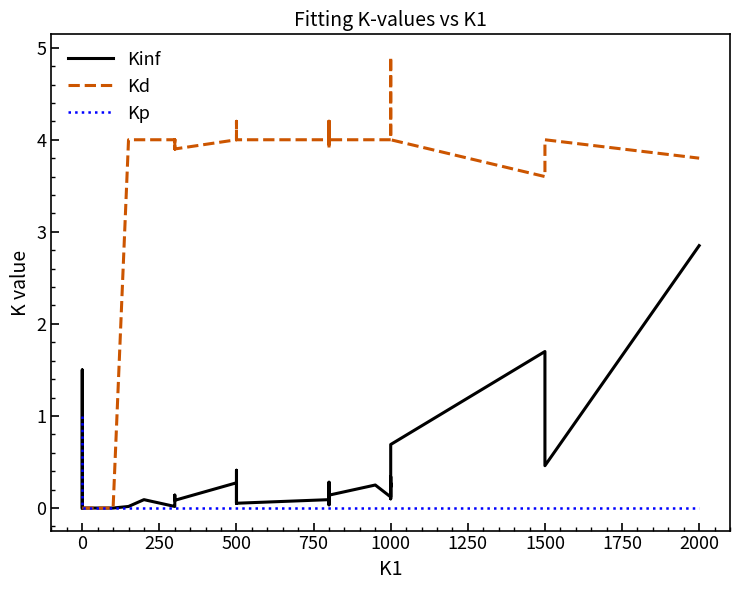

Does the chart display data point markers on the line(s)?

No